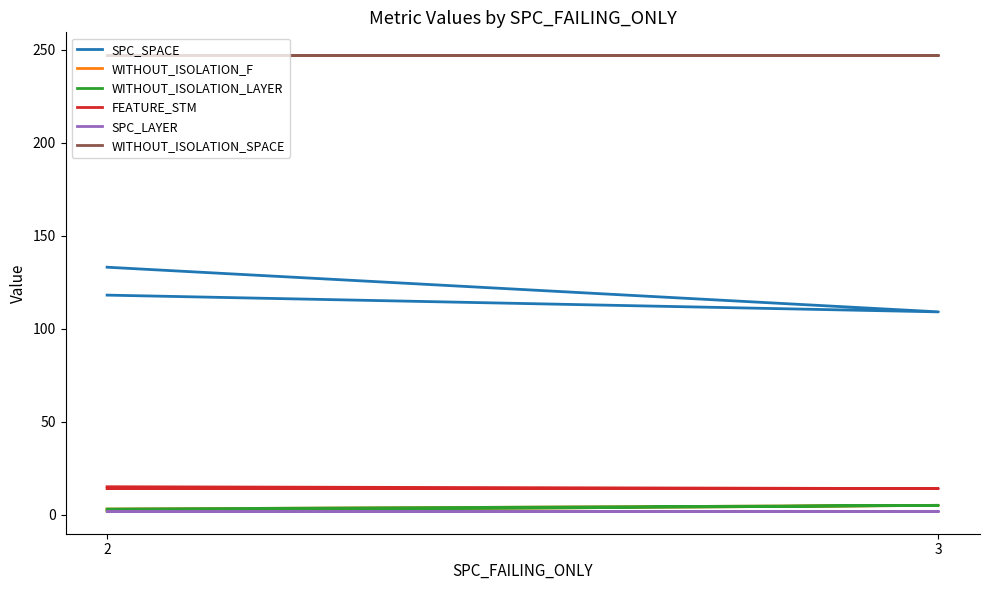

Rank the series by their maximum value, from highest to lowest.

WITHOUT_ISOLATION_SPACE, SPC_SPACE, FEATURE_STM, WITHOUT_ISOLATION_F, WITHOUT_ISOLATION_LAYER, SPC_LAYER